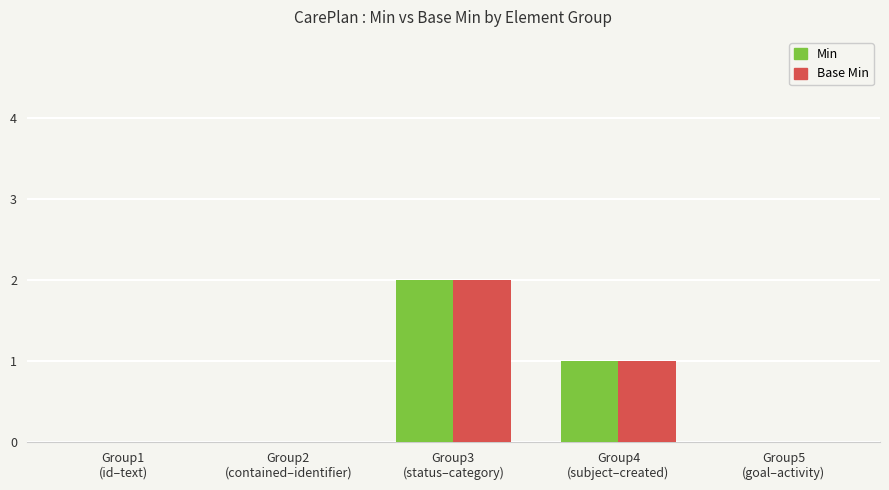

What is the sum of the Min values at Group5
(goal–activity) and Group3
(status–category)?

2